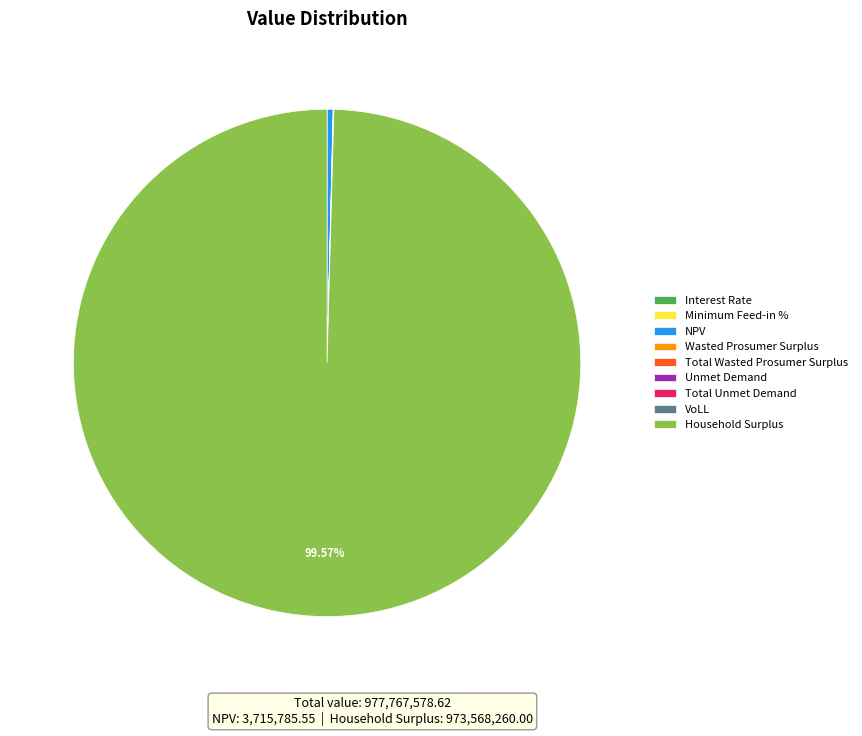

Does any single category account for the majority?

Yes